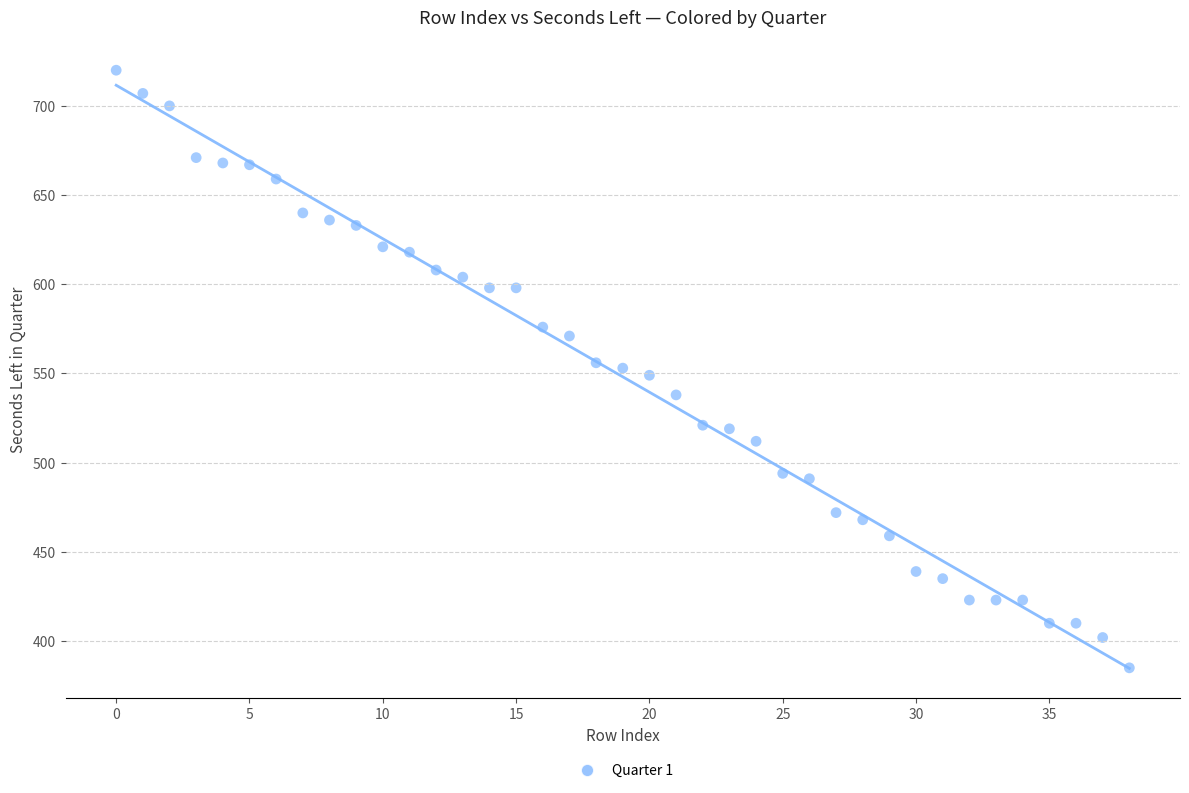

How many points are shown in the scatter plot?

39